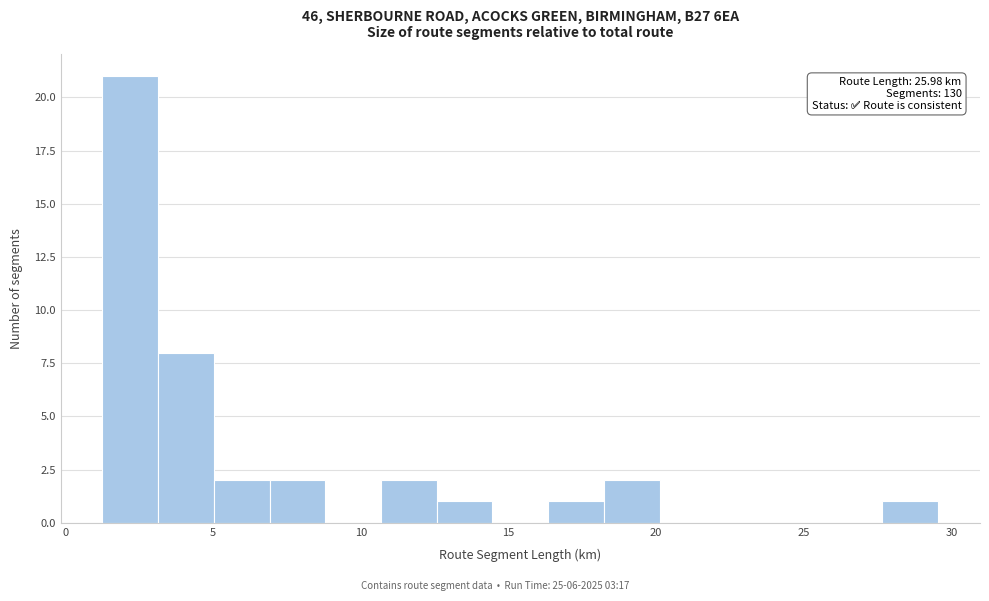

Read against the x-axis, roughly where is the centre of the tallest bar?

2.0